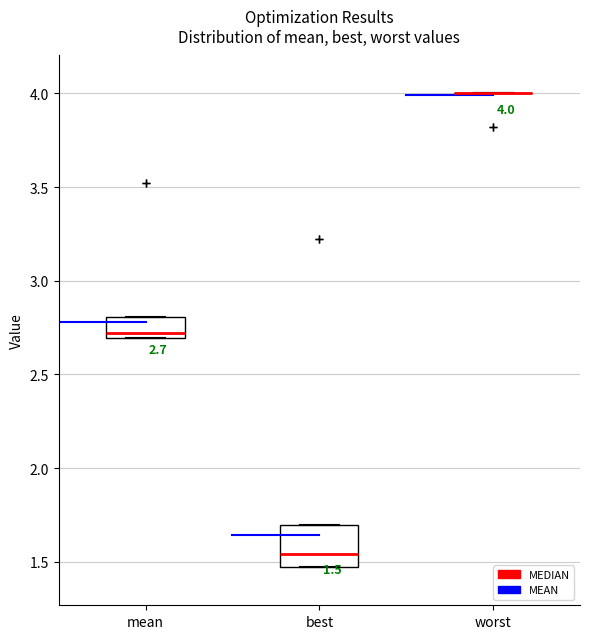

Comparing the boxes themselves (not the whiskers), which one is the tallest?

best